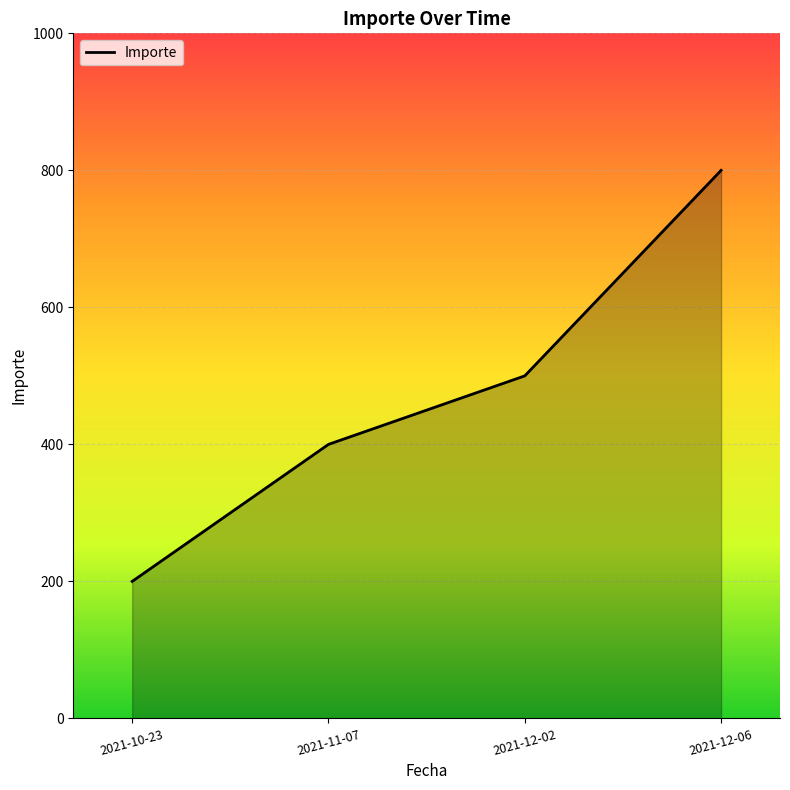

List the labels in order of value, largest first.

2021-12-06, 2021-12-02, 2021-11-07, 2021-10-23